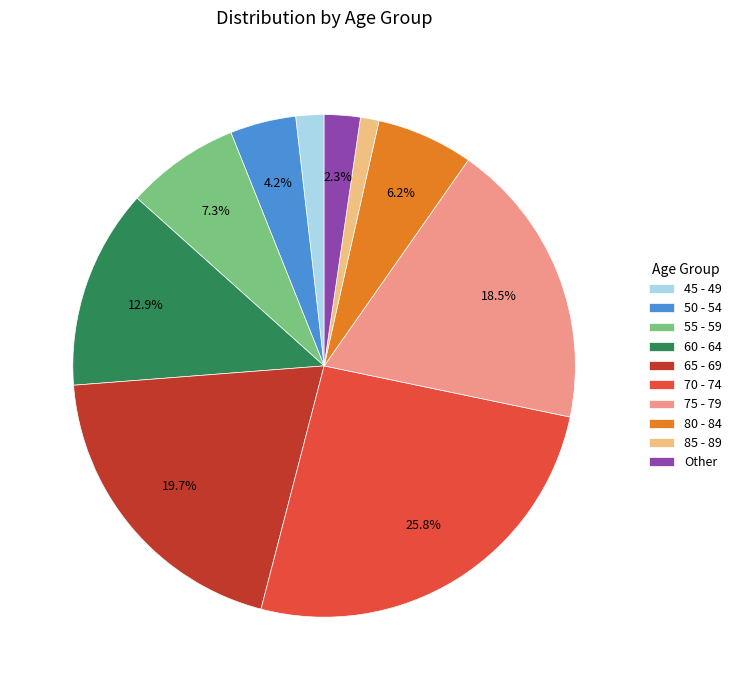

How many slices are in this pie chart?

10